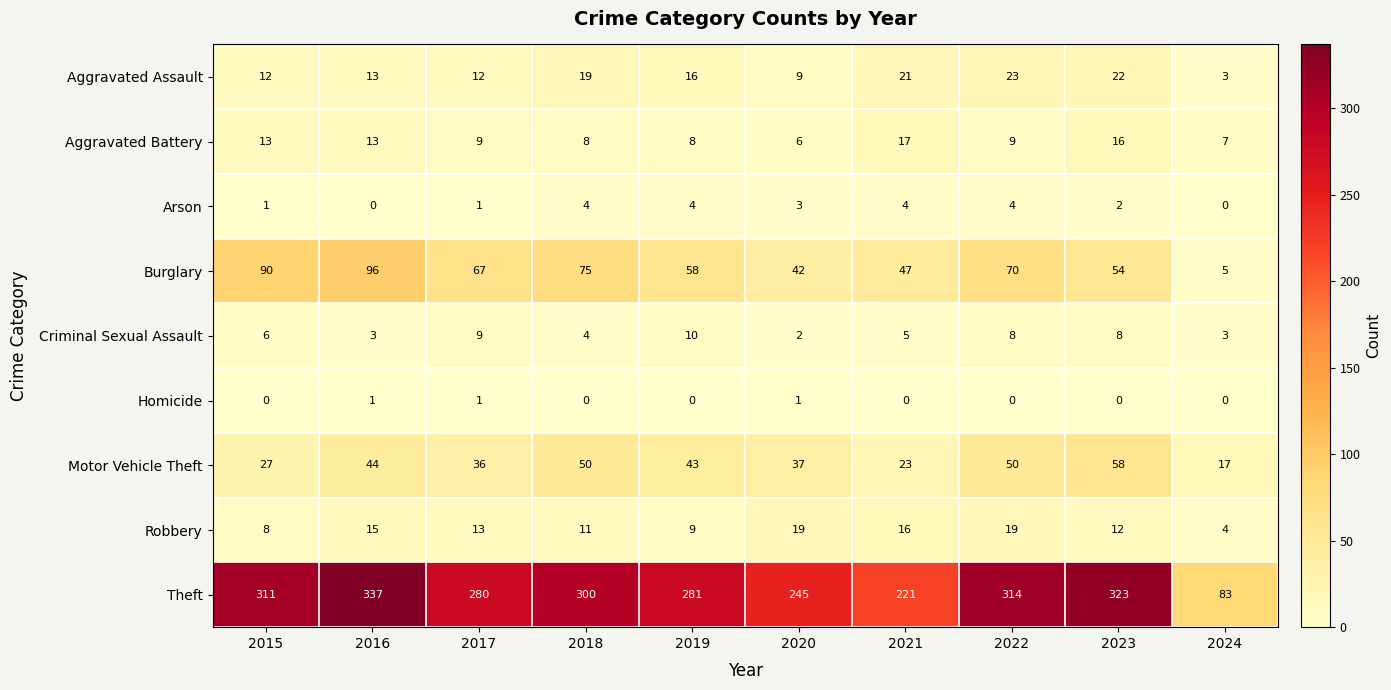

At which label is Robbery closest to 11?

2018